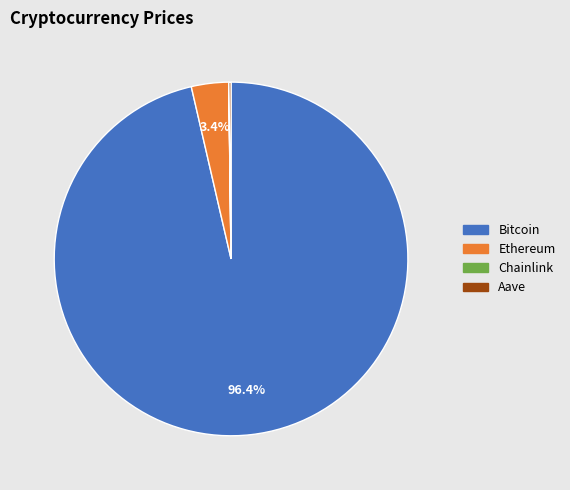

What percentage is the Bitcoin slice, to the nearest percent?

96%